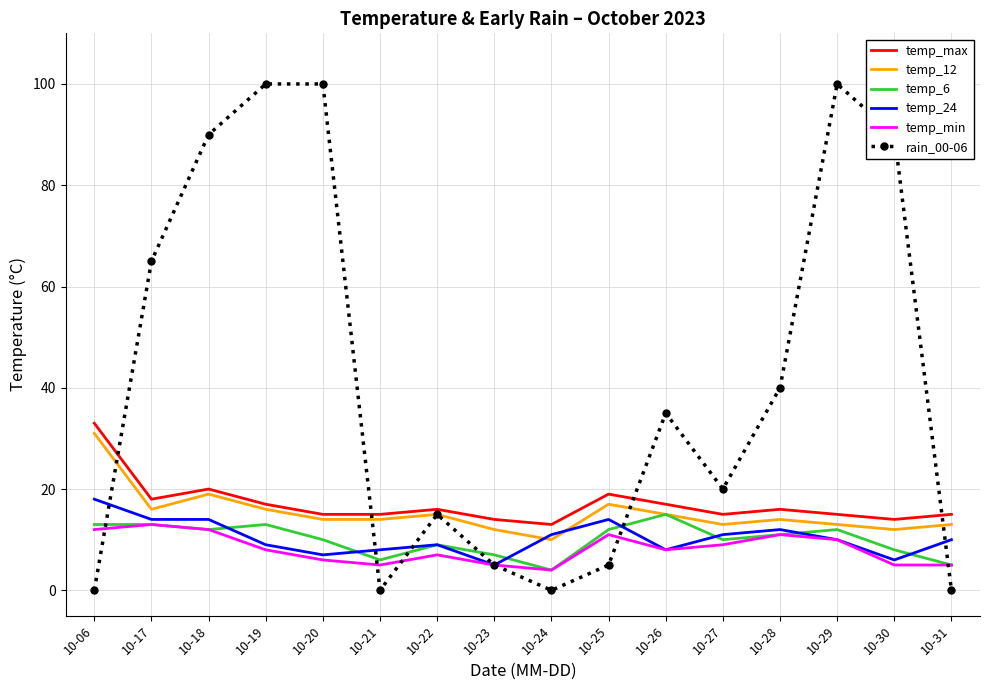

What is the total value across all series at 10-27?

78